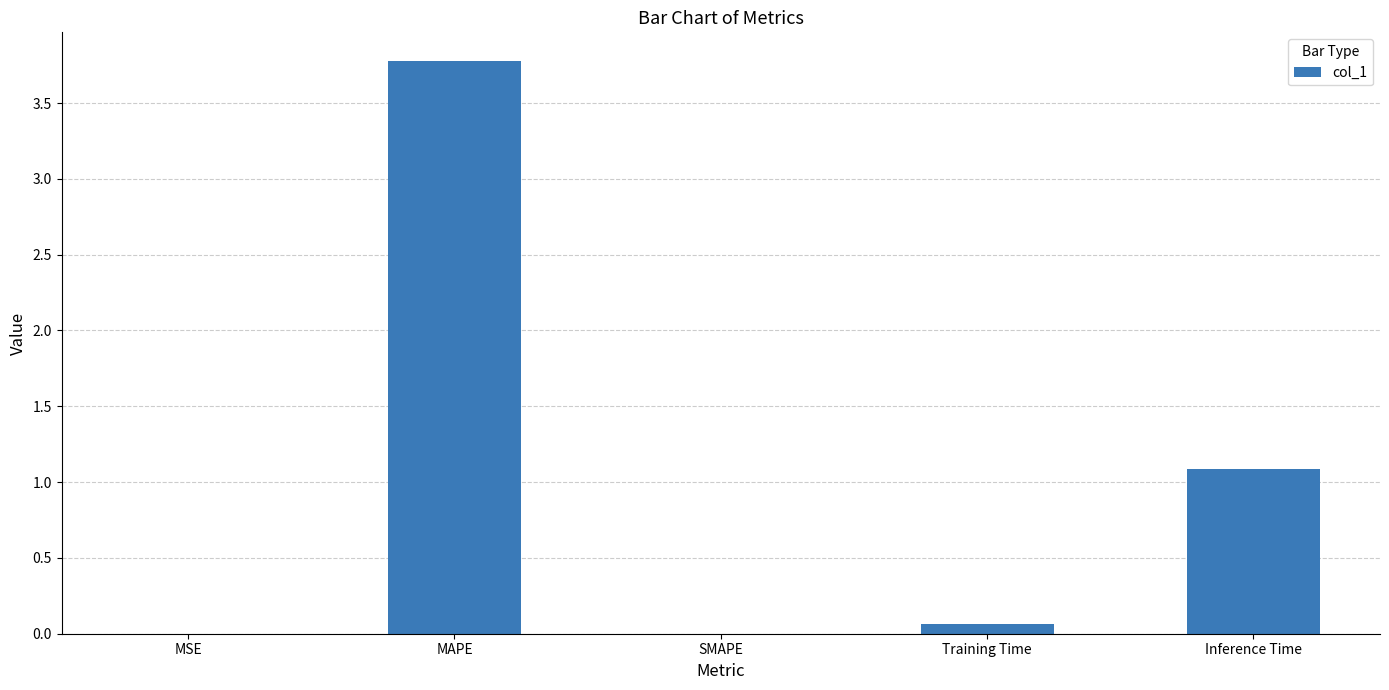

Which category has the highest value across all series?

MAPE